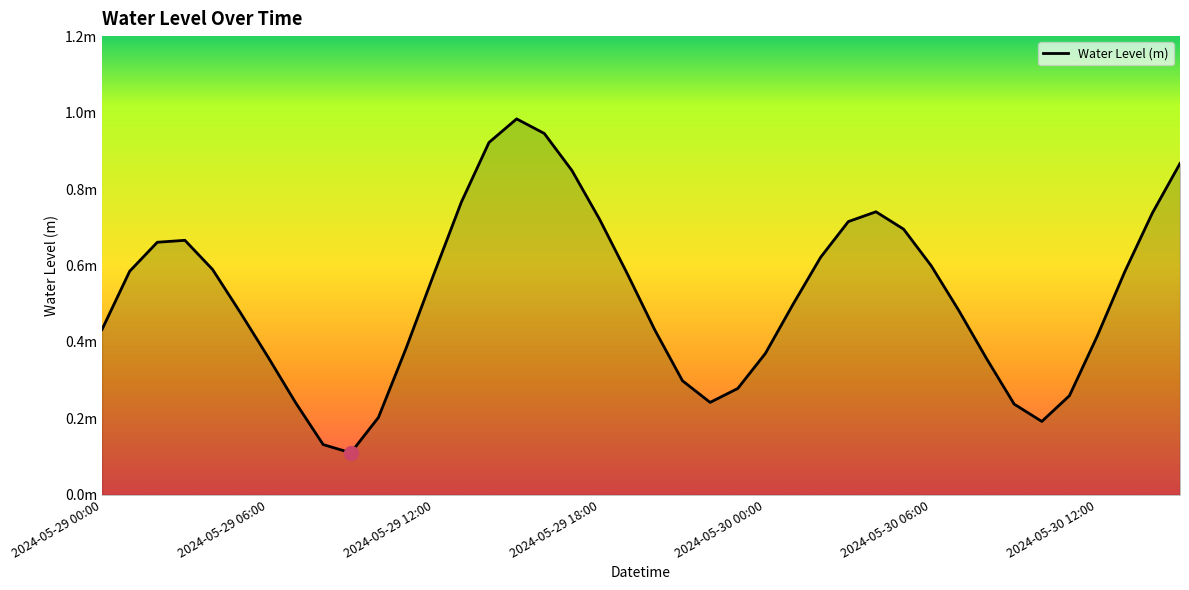

Reading left to right, transcribe all the data shown in this chart.

2024-05-29 00:00=0.4	2024-05-29 01:00=0.6	2024-05-29 02:00=0.7	2024-05-29 03:00=0.7	2024-05-29 04:00=0.6	2024-05-29 05:00=0.5	2024-05-29 06:00=0.4	2024-05-29 07:00=0.2	2024-05-29 08:00=0.1	2024-05-29 09:00=0.1	2024-05-29 10:00=0.2	2024-05-29 11:00=0.4	2024-05-29 12:00=0.6	2024-05-29 13:00=0.8	2024-05-29 14:00=0.9	2024-05-29 15:00=1.0	2024-05-29 16:00=0.9	2024-05-29 17:00=0.8	2024-05-29 18:00=0.7	2024-05-29 19:00=0.6	2024-05-29 20:00=0.4	2024-05-29 21:00=0.3	2024-05-29 22:00=0.2	2024-05-29 23:00=0.3	2024-05-30 00:00=0.4	2024-05-30 01:00=0.5	2024-05-30 02:00=0.6	2024-05-30 03:00=0.7	2024-05-30 04:00=0.7	2024-05-30 05:00=0.7	2024-05-30 06:00=0.6	2024-05-30 07:00=0.5	2024-05-30 08:00=0.4	2024-05-30 09:00=0.2	2024-05-30 10:00=0.2	2024-05-30 11:00=0.3	2024-05-30 12:00=0.4	2024-05-30 13:00=0.6	2024-05-30 14:00=0.7	2024-05-30 15:00=0.9